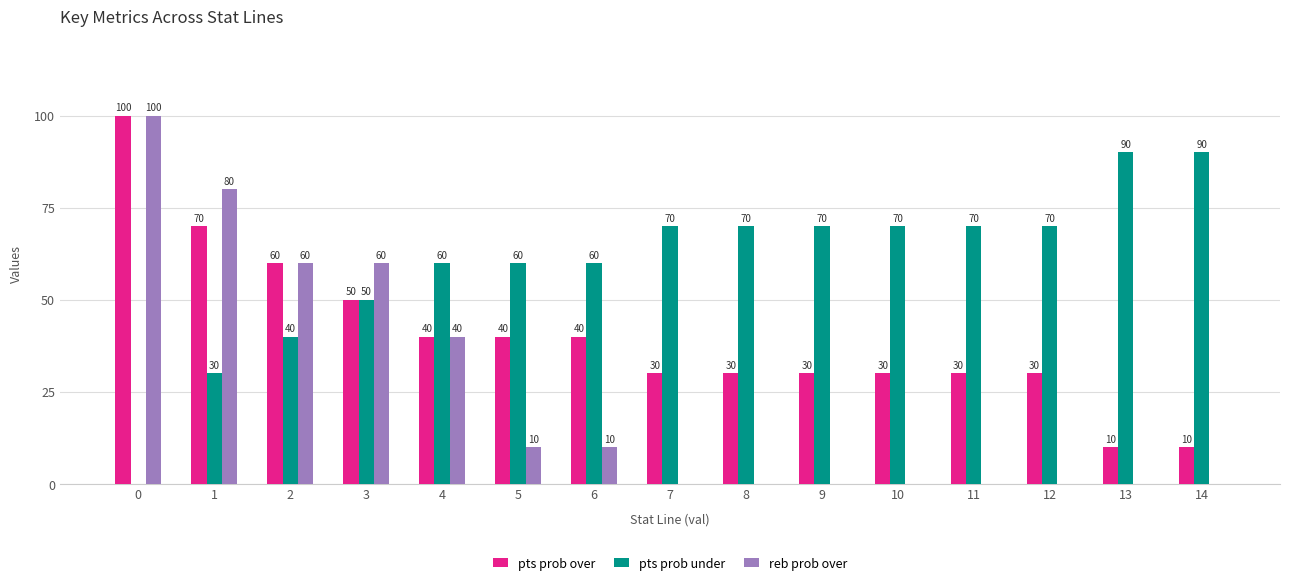

True or false: reb prob over has a value of 10 at 6.

True